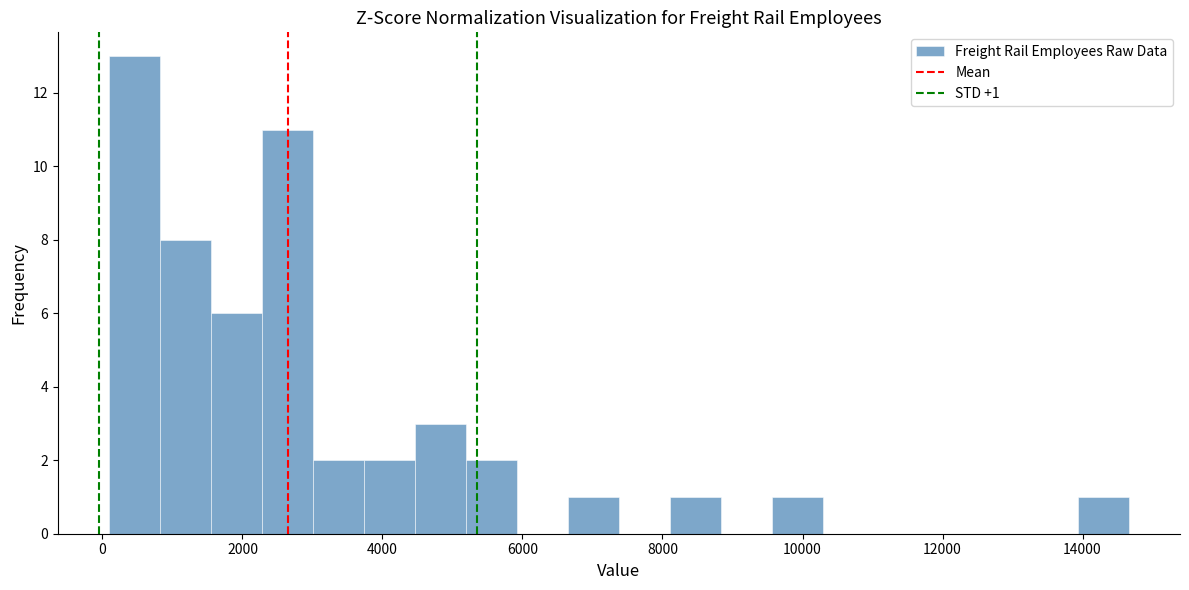

Read against the x-axis, roughly where is the centre of the tallest bar?

400